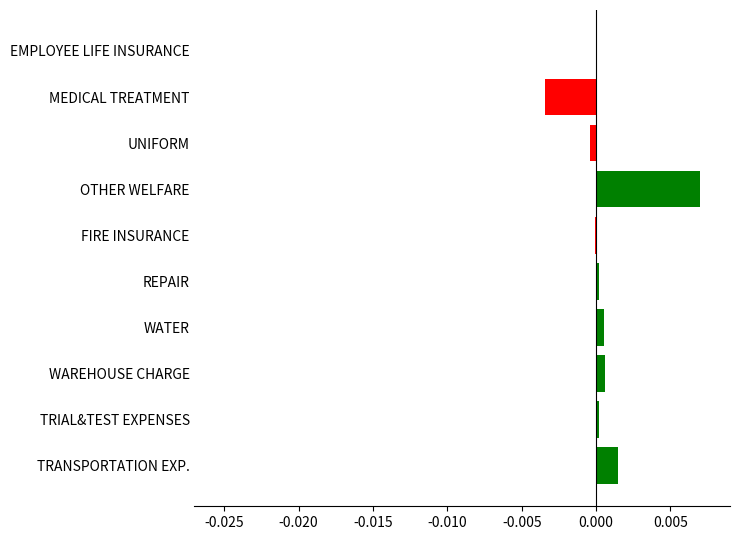

The chart shows a value of 0.0 at OTHER WELFARE. True or false?

True